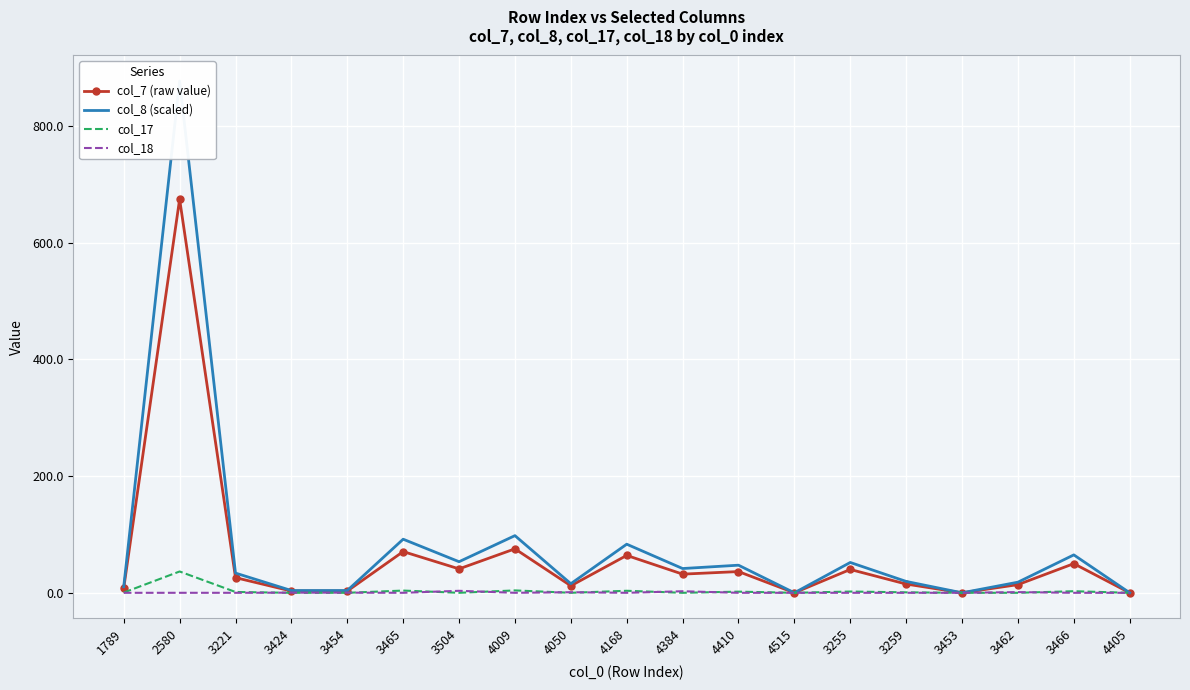

How many positive values does the col_18 series have?

6